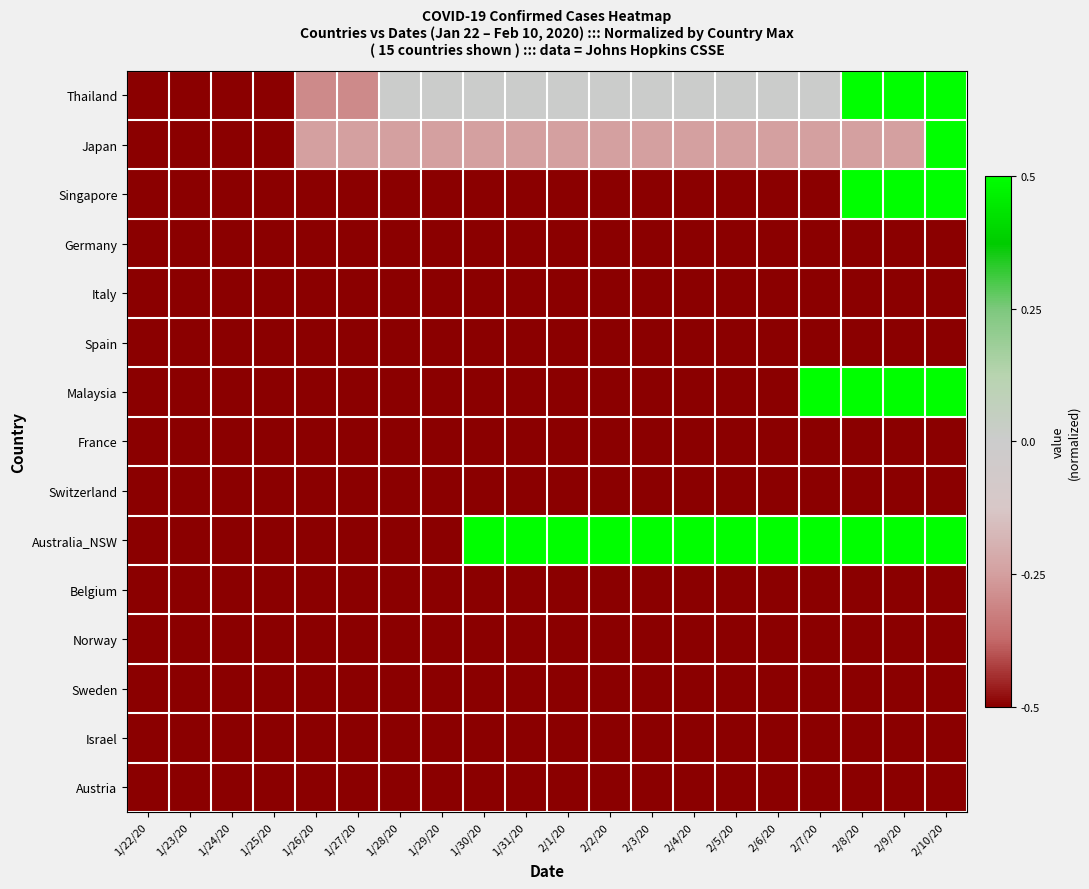

Reading left to right, list all the values displayed in this chart.

Thailand: 1/22/20=-0.5	1/23/20=-0.5	1/24/20=-0.5	1/25/20=-0.5	1/26/20=-0.3	1/27/20=-0.3	1/28/20=0.0	1/29/20=0.0	1/30/20=0.0	1/31/20=0.0	2/1/20=0.0	2/2/20=0.0	2/3/20=0.0	2/4/20=0.0	2/5/20=0.0	2/6/20=0.0	2/7/20=0.0	2/8/20=0.5	2/9/20=0.5	2/10/20=0.5
Japan: 1/22/20=-0.5	1/23/20=-0.5	1/24/20=-0.5	1/25/20=-0.5	1/26/20=-0.2	1/27/20=-0.2	1/28/20=-0.2	1/29/20=-0.2	1/30/20=-0.2	1/31/20=-0.2	2/1/20=-0.2	2/2/20=-0.2	2/3/20=-0.2	2/4/20=-0.2	2/5/20=-0.2	2/6/20=-0.2	2/7/20=-0.2	2/8/20=-0.2	2/9/20=-0.2	2/10/20=0.5
Singapore: 1/22/20=-0.5	1/23/20=-0.5	1/24/20=-0.5	1/25/20=-0.5	1/26/20=-0.5	1/27/20=-0.5	1/28/20=-0.5	1/29/20=-0.5	1/30/20=-0.5	1/31/20=-0.5	2/1/20=-0.5	2/2/20=-0.5	2/3/20=-0.5	2/4/20=-0.5	2/5/20=-0.5	2/6/20=-0.5	2/7/20=-0.5	2/8/20=0.5	2/9/20=0.5	2/10/20=0.5
Germany: 1/22/20=-0.5	1/23/20=-0.5	1/24/20=-0.5	1/25/20=-0.5	1/26/20=-0.5	1/27/20=-0.5	1/28/20=-0.5	1/29/20=-0.5	1/30/20=-0.5	1/31/20=-0.5	2/1/20=-0.5	2/2/20=-0.5	2/3/20=-0.5	2/4/20=-0.5	2/5/20=-0.5	2/6/20=-0.5	2/7/20=-0.5	2/8/20=-0.5	2/9/20=-0.5	2/10/20=-0.5
Italy: 1/22/20=-0.5	1/23/20=-0.5	1/24/20=-0.5	1/25/20=-0.5	1/26/20=-0.5	1/27/20=-0.5	1/28/20=-0.5	1/29/20=-0.5	1/30/20=-0.5	1/31/20=-0.5	2/1/20=-0.5	2/2/20=-0.5	2/3/20=-0.5	2/4/20=-0.5	2/5/20=-0.5	2/6/20=-0.5	2/7/20=-0.5	2/8/20=-0.5	2/9/20=-0.5	2/10/20=-0.5
Spain: 1/22/20=-0.5	1/23/20=-0.5	1/24/20=-0.5	1/25/20=-0.5	1/26/20=-0.5	1/27/20=-0.5	1/28/20=-0.5	1/29/20=-0.5	1/30/20=-0.5	1/31/20=-0.5	2/1/20=-0.5	2/2/20=-0.5	2/3/20=-0.5	2/4/20=-0.5	2/5/20=-0.5	2/6/20=-0.5	2/7/20=-0.5	2/8/20=-0.5	2/9/20=-0.5	2/10/20=-0.5
Malaysia: 1/22/20=-0.5	1/23/20=-0.5	1/24/20=-0.5	1/25/20=-0.5	1/26/20=-0.5	1/27/20=-0.5	1/28/20=-0.5	1/29/20=-0.5	1/30/20=-0.5	1/31/20=-0.5	2/1/20=-0.5	2/2/20=-0.5	2/3/20=-0.5	2/4/20=-0.5	2/5/20=-0.5	2/6/20=-0.5	2/7/20=0.5	2/8/20=0.5	2/9/20=0.5	2/10/20=0.5
France: 1/22/20=-0.5	1/23/20=-0.5	1/24/20=-0.5	1/25/20=-0.5	1/26/20=-0.5	1/27/20=-0.5	1/28/20=-0.5	1/29/20=-0.5	1/30/20=-0.5	1/31/20=-0.5	2/1/20=-0.5	2/2/20=-0.5	2/3/20=-0.5	2/4/20=-0.5	2/5/20=-0.5	2/6/20=-0.5	2/7/20=-0.5	2/8/20=-0.5	2/9/20=-0.5	2/10/20=-0.5
Switzerland: 1/22/20=-0.5	1/23/20=-0.5	1/24/20=-0.5	1/25/20=-0.5	1/26/20=-0.5	1/27/20=-0.5	1/28/20=-0.5	1/29/20=-0.5	1/30/20=-0.5	1/31/20=-0.5	2/1/20=-0.5	2/2/20=-0.5	2/3/20=-0.5	2/4/20=-0.5	2/5/20=-0.5	2/6/20=-0.5	2/7/20=-0.5	2/8/20=-0.5	2/9/20=-0.5	2/10/20=-0.5
Australia_NSW: 1/22/20=-0.5	1/23/20=-0.5	1/24/20=-0.5	1/25/20=-0.5	1/26/20=-0.5	1/27/20=-0.5	1/28/20=-0.5	1/29/20=-0.5	1/30/20=0.5	1/31/20=0.5	2/1/20=0.5	2/2/20=0.5	2/3/20=0.5	2/4/20=0.5	2/5/20=0.5	2/6/20=0.5	2/7/20=0.5	2/8/20=0.5	2/9/20=0.5	2/10/20=0.5
Belgium: 1/22/20=-0.5	1/23/20=-0.5	1/24/20=-0.5	1/25/20=-0.5	1/26/20=-0.5	1/27/20=-0.5	1/28/20=-0.5	1/29/20=-0.5	1/30/20=-0.5	1/31/20=-0.5	2/1/20=-0.5	2/2/20=-0.5	2/3/20=-0.5	2/4/20=-0.5	2/5/20=-0.5	2/6/20=-0.5	2/7/20=-0.5	2/8/20=-0.5	2/9/20=-0.5	2/10/20=-0.5
Norway: 1/22/20=-0.5	1/23/20=-0.5	1/24/20=-0.5	1/25/20=-0.5	1/26/20=-0.5	1/27/20=-0.5	1/28/20=-0.5	1/29/20=-0.5	1/30/20=-0.5	1/31/20=-0.5	2/1/20=-0.5	2/2/20=-0.5	2/3/20=-0.5	2/4/20=-0.5	2/5/20=-0.5	2/6/20=-0.5	2/7/20=-0.5	2/8/20=-0.5	2/9/20=-0.5	2/10/20=-0.5
Sweden: 1/22/20=-0.5	1/23/20=-0.5	1/24/20=-0.5	1/25/20=-0.5	1/26/20=-0.5	1/27/20=-0.5	1/28/20=-0.5	1/29/20=-0.5	1/30/20=-0.5	1/31/20=-0.5	2/1/20=-0.5	2/2/20=-0.5	2/3/20=-0.5	2/4/20=-0.5	2/5/20=-0.5	2/6/20=-0.5	2/7/20=-0.5	2/8/20=-0.5	2/9/20=-0.5	2/10/20=-0.5
Israel: 1/22/20=-0.5	1/23/20=-0.5	1/24/20=-0.5	1/25/20=-0.5	1/26/20=-0.5	1/27/20=-0.5	1/28/20=-0.5	1/29/20=-0.5	1/30/20=-0.5	1/31/20=-0.5	2/1/20=-0.5	2/2/20=-0.5	2/3/20=-0.5	2/4/20=-0.5	2/5/20=-0.5	2/6/20=-0.5	2/7/20=-0.5	2/8/20=-0.5	2/9/20=-0.5	2/10/20=-0.5
Austria: 1/22/20=-0.5	1/23/20=-0.5	1/24/20=-0.5	1/25/20=-0.5	1/26/20=-0.5	1/27/20=-0.5	1/28/20=-0.5	1/29/20=-0.5	1/30/20=-0.5	1/31/20=-0.5	2/1/20=-0.5	2/2/20=-0.5	2/3/20=-0.5	2/4/20=-0.5	2/5/20=-0.5	2/6/20=-0.5	2/7/20=-0.5	2/8/20=-0.5	2/9/20=-0.5	2/10/20=-0.5